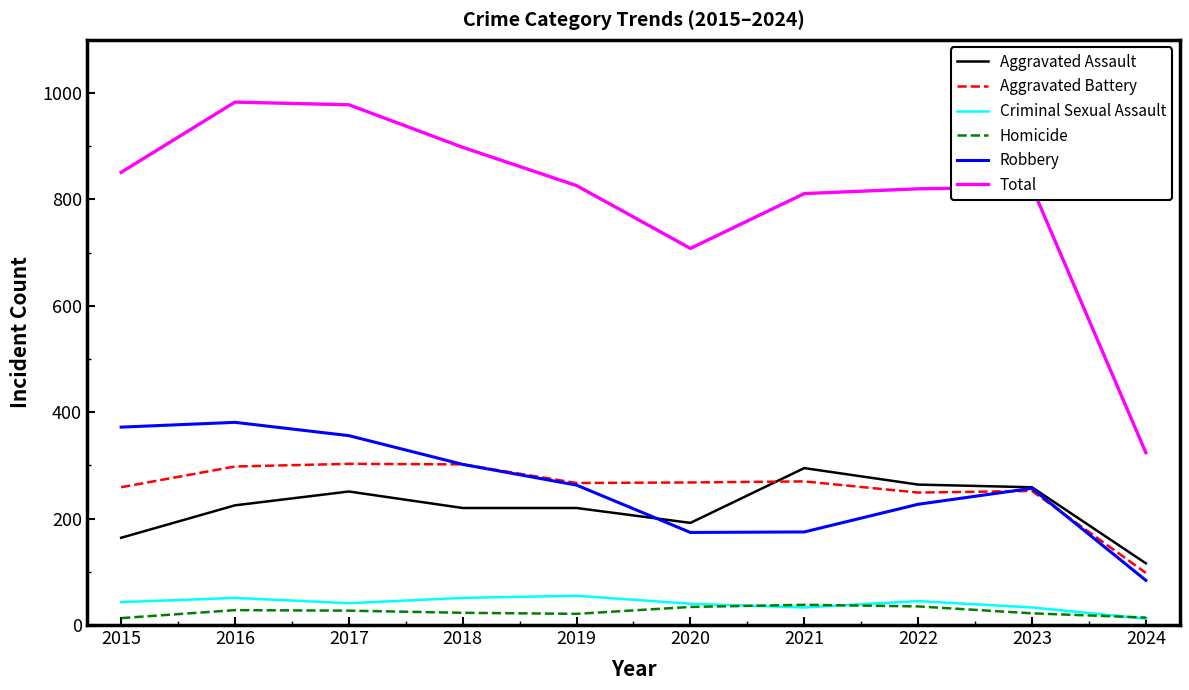

Which series changed the most between 2016 and 2019?

Total